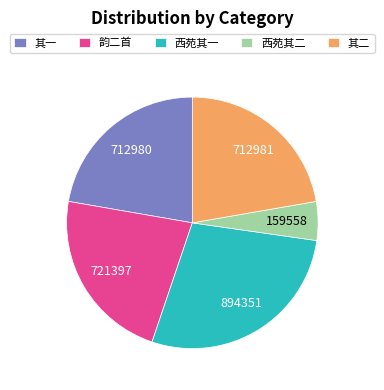

Which has a higher value, 其二 or 西苑其一?

西苑其一